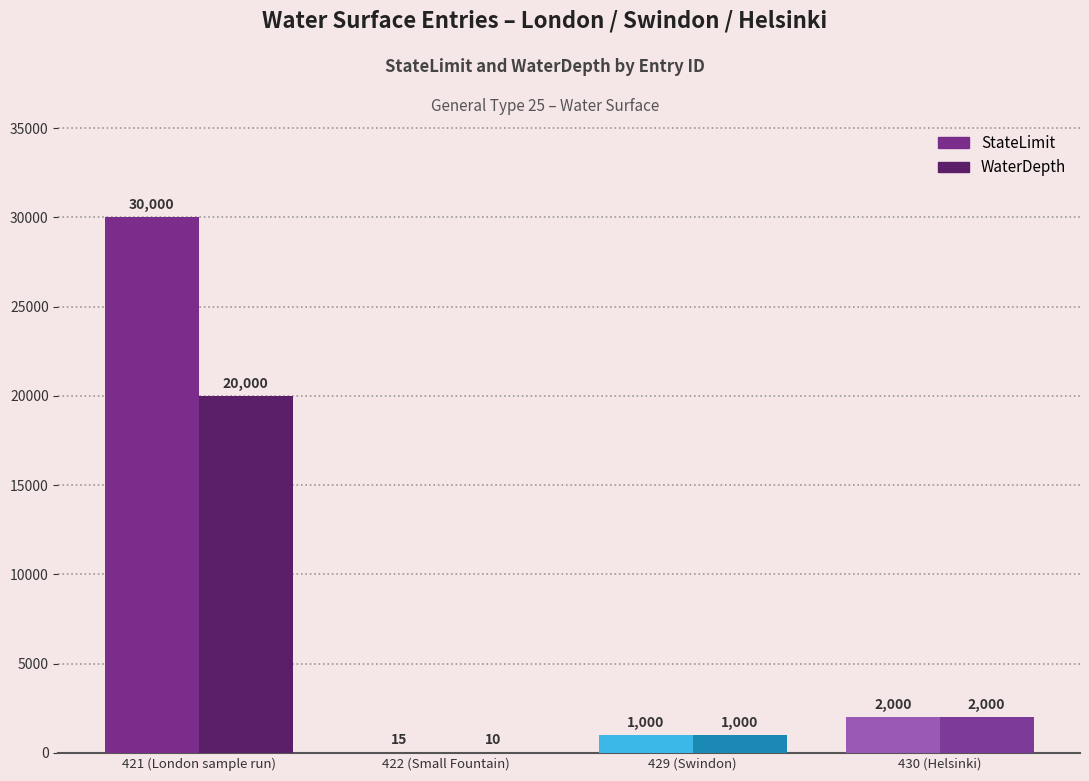

What value does the StateLimit series have at 430 (Helsinki)?

2000